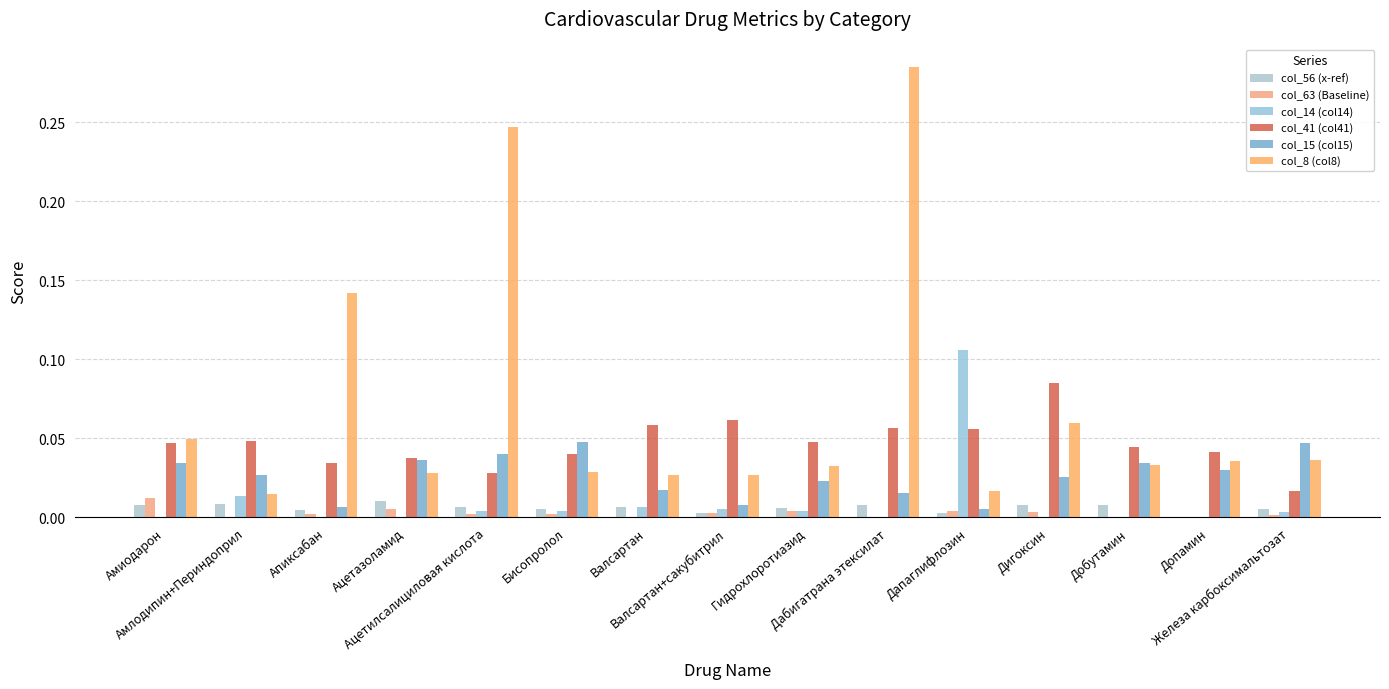

Count the number of categories in the chart.

15